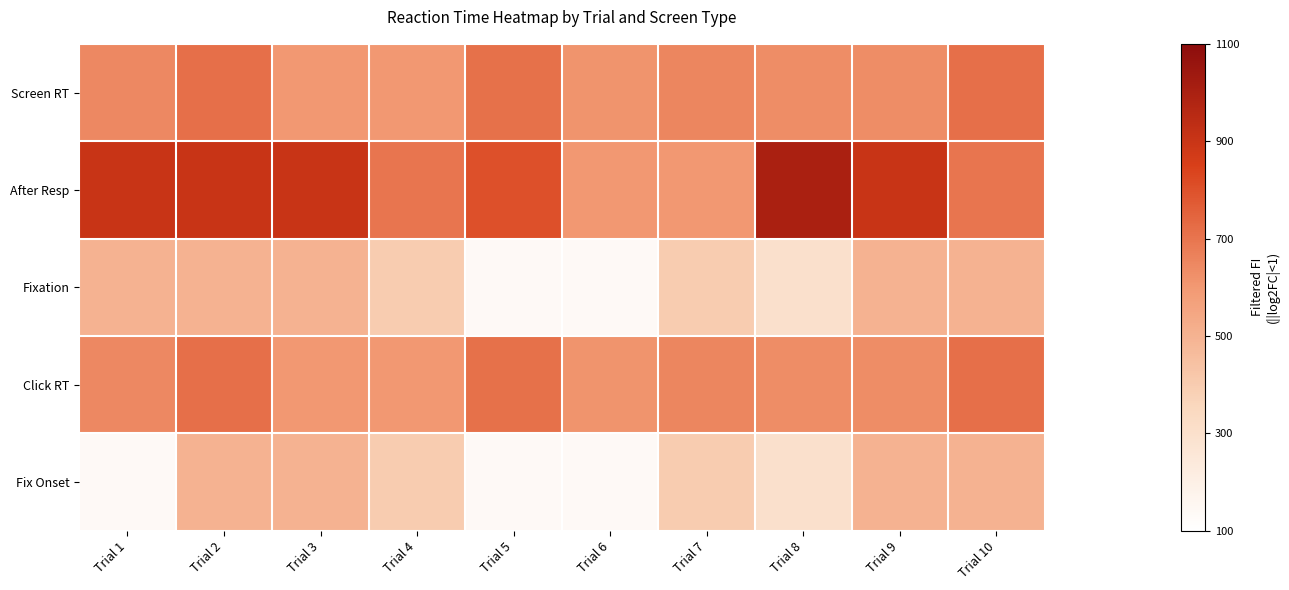

Reading left to right, transcribe all the data shown in this chart.

Screen RT: Trial 1=645	Trial 2=715	Trial 3=600	Trial 4=600	Trial 5=713	Trial 6=614	Trial 7=651	Trial 8=634	Trial 9=633	Trial 10=716
After Resp: Trial 1=902	Trial 2=901	Trial 3=901	Trial 4=701	Trial 5=801	Trial 6=601	Trial 7=601	Trial 8=1000	Trial 9=901	Trial 10=700
Fixation: Trial 1=500	Trial 2=500	Trial 3=501	Trial 4=400	Trial 5=137	Trial 6=137	Trial 7=400	Trial 8=300	Trial 9=501	Trial 10=500
Click RT: Trial 1=645	Trial 2=715	Trial 3=600	Trial 4=600	Trial 5=713	Trial 6=614	Trial 7=651	Trial 8=634	Trial 9=633	Trial 10=716
Fix Onset: Trial 1=138	Trial 2=500	Trial 3=501	Trial 4=400	Trial 5=137	Trial 6=137	Trial 7=400	Trial 8=300	Trial 9=501	Trial 10=500